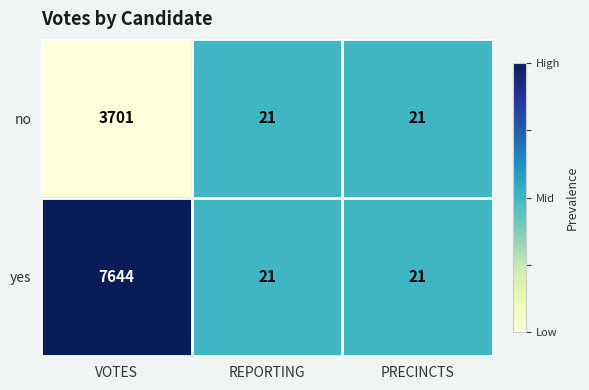

Which category has the highest value in the yes series?

VOTES